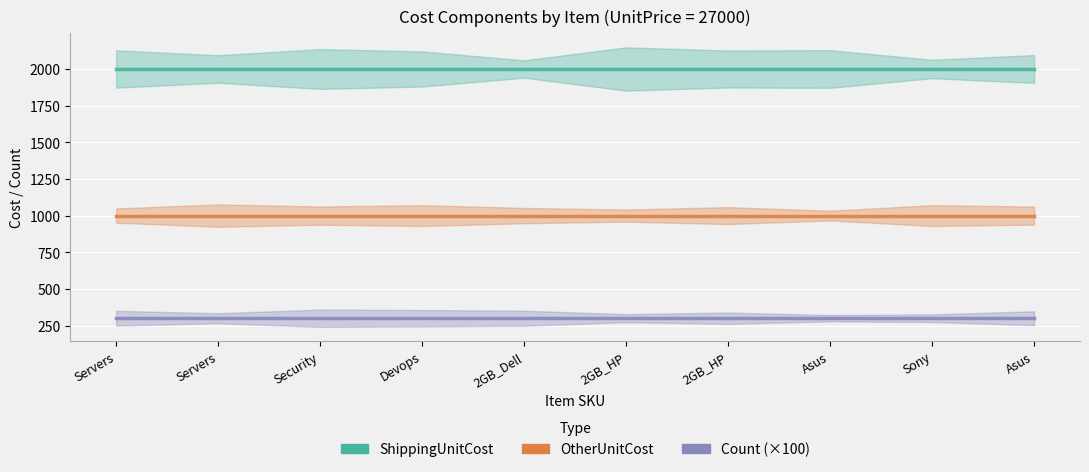

True or false: Count (×100) has a value of 300 at Asus.

True